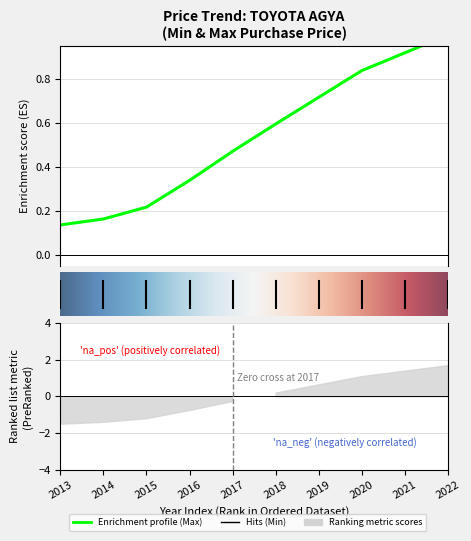

Reading left to right, list all the values displayed in this chart.

0=0.1	1=0.2	2=0.2	3=0.3	4=0.5	5=0.6	6=0.7	7=0.8	8=0.9	9=1.0